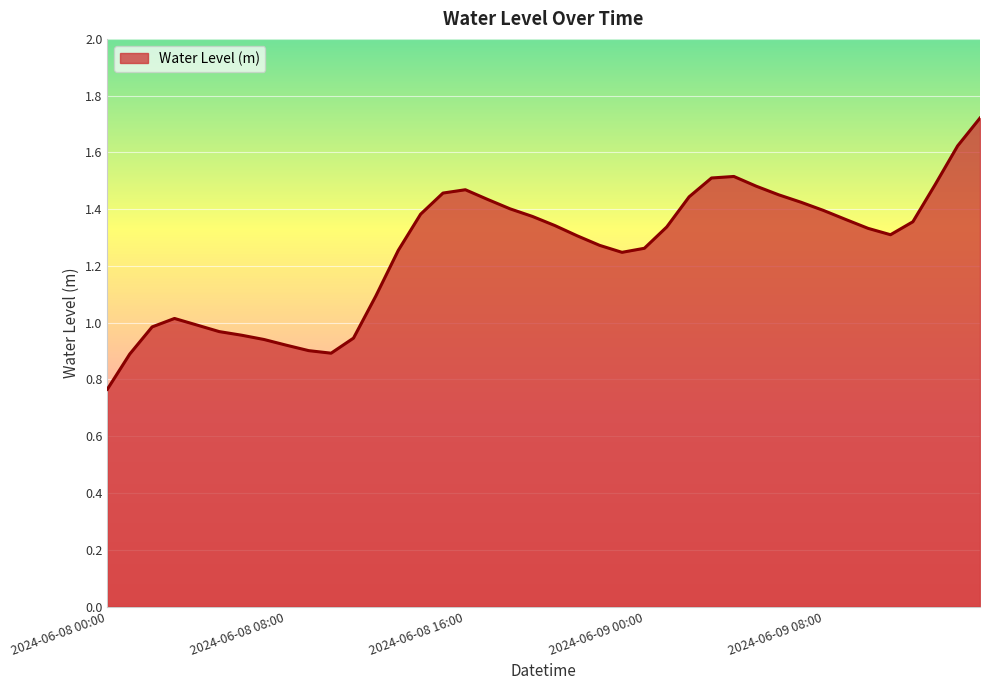

Where is the first local minimum?

2024-06-08 10:00